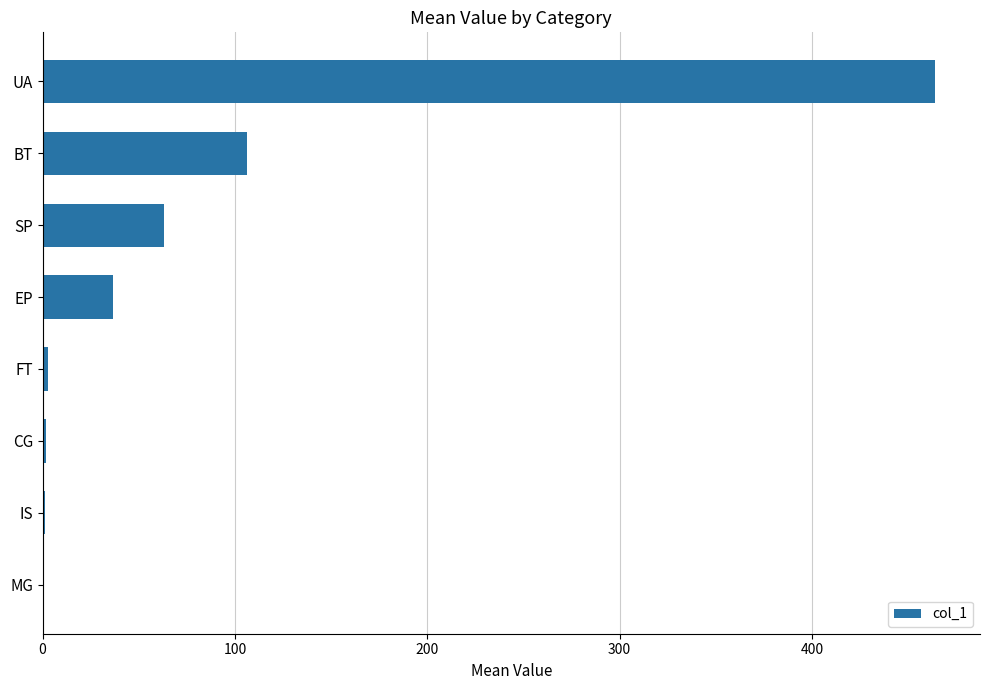

How many categories are shown in the chart?

8